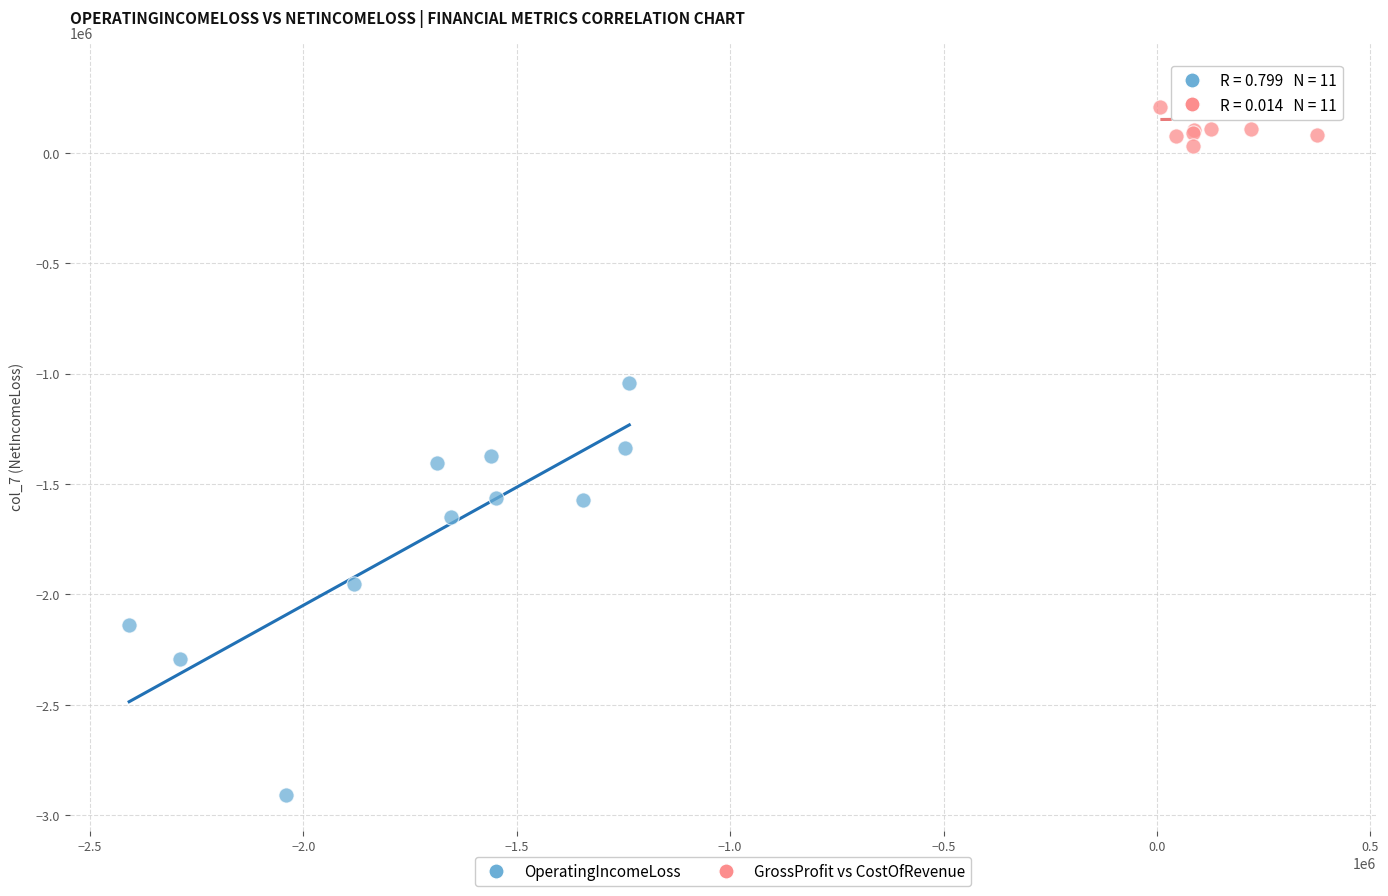

Which series reaches the maximum Y coordinate?

GrossProfit vs CostOfRevenue